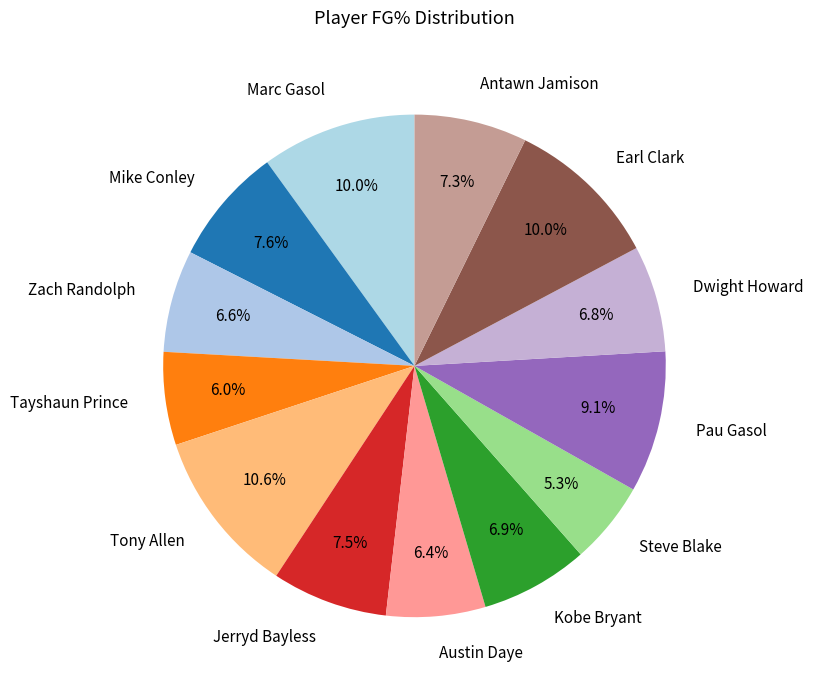

To the nearest percent, what is the average slice percentage?

8%